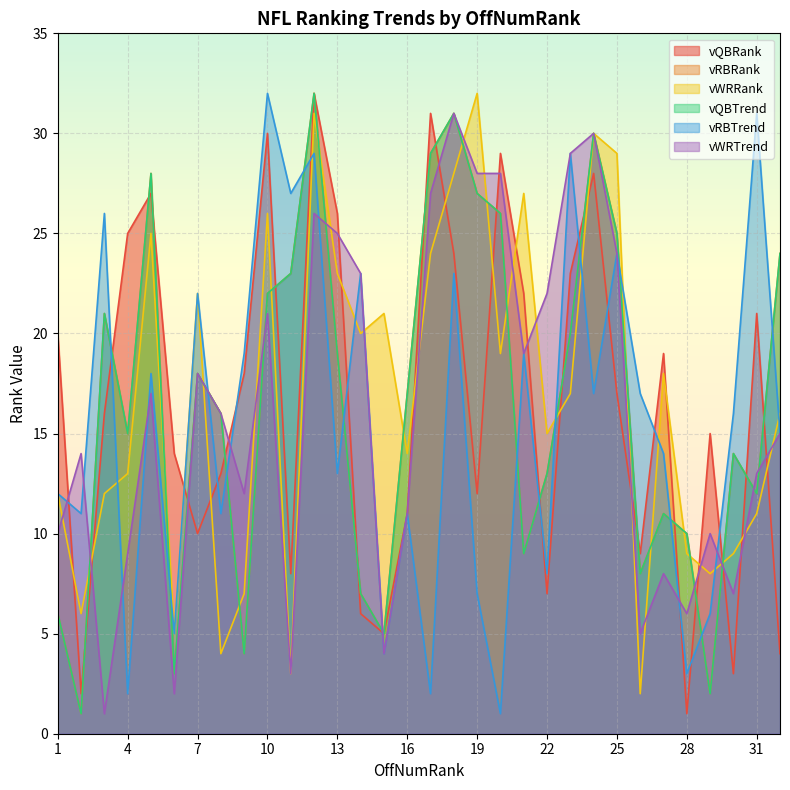

Rank the series at 6 from lowest to highest value.

vWRTrend, vRBRank, vQBTrend, vWRRank, vRBTrend, vQBRank